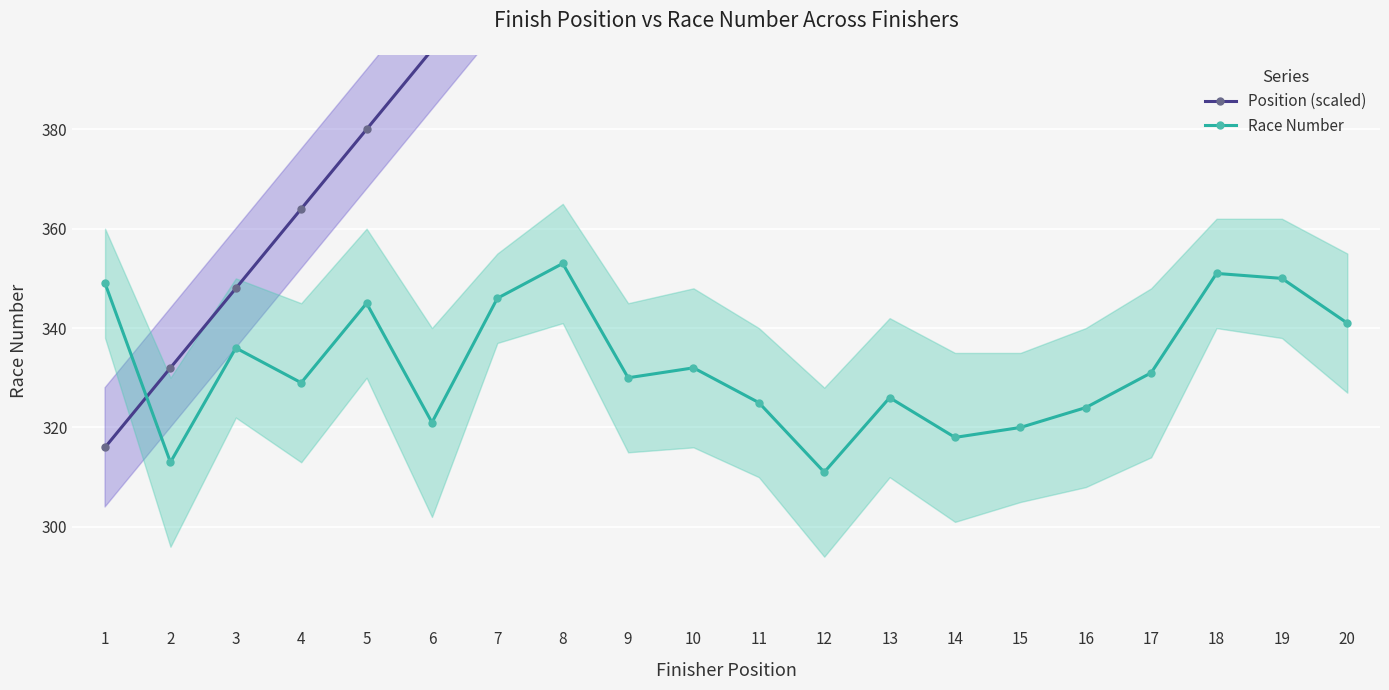

At which category does Race Number reach its first local valley?

2